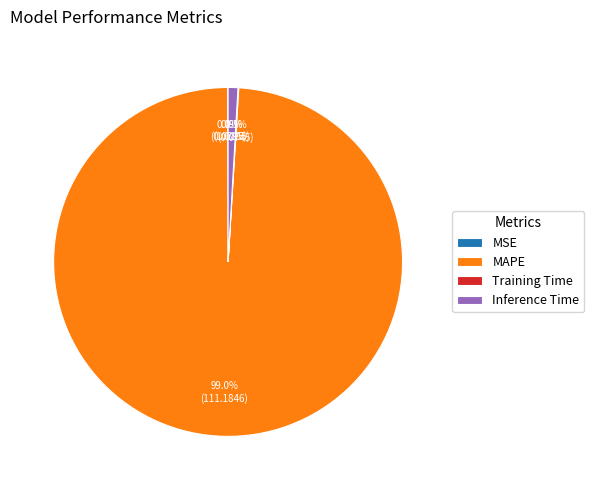

Is there a majority slice in this chart?

Yes